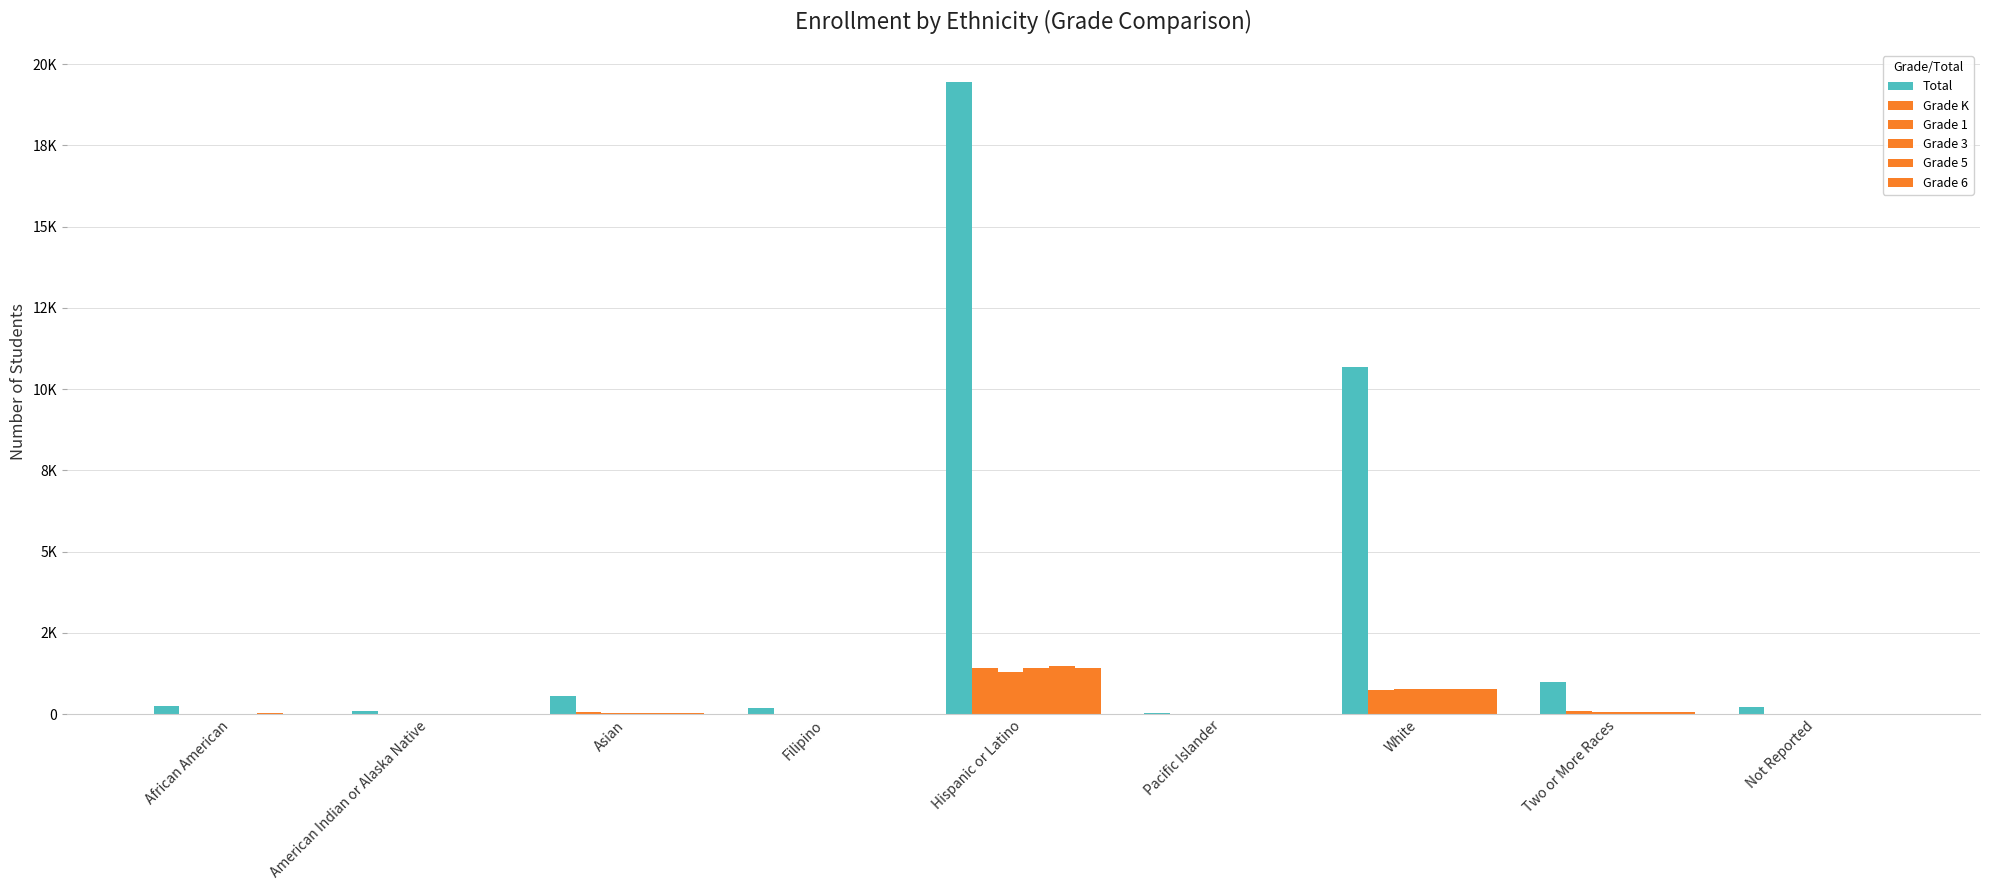

Are the bars grouped side by side (vs. stacked)?

Yes